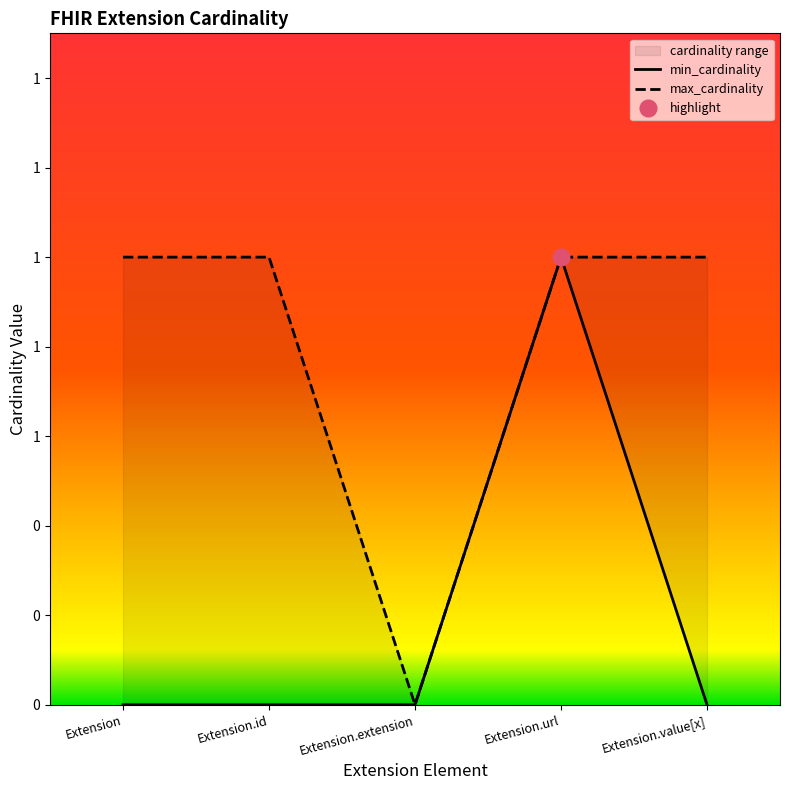

What position from the right is Extension?

5